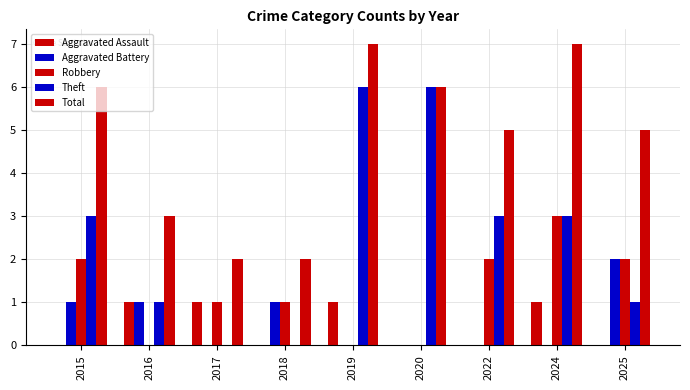

Are the bars horizontal?

No